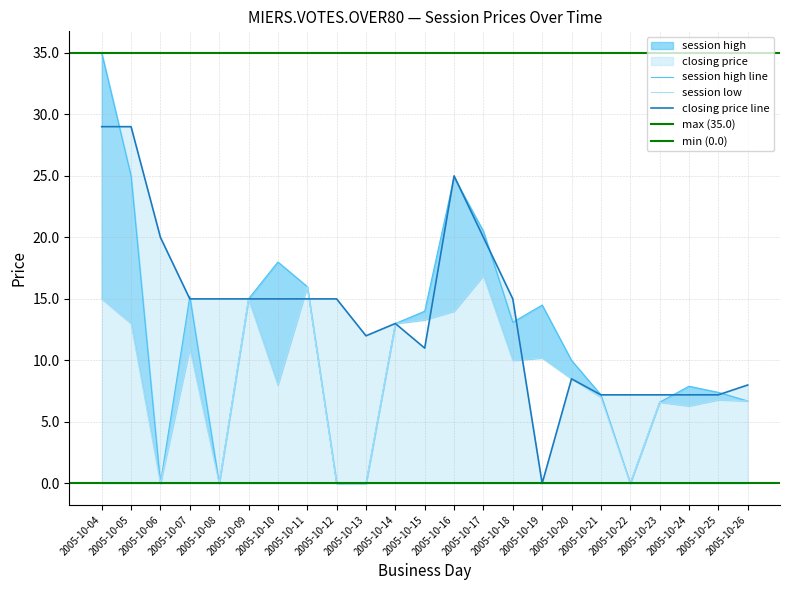

Reading left to right, transcribe all the data shown in this chart.

session high: 2005-10-04=35.0	2005-10-05=25.0	2005-10-06=0.0	2005-10-07=15.2	2005-10-08=0.0	2005-10-09=15.0	2005-10-10=18.0	2005-10-11=16.0	2005-10-12=0.0	2005-10-13=0.0	2005-10-14=13.0	2005-10-15=14.0	2005-10-16=24.9	2005-10-17=20.5	2005-10-18=13.1	2005-10-19=14.5	2005-10-20=10.0	2005-10-21=7.2	2005-10-22=0.0	2005-10-23=6.6	2005-10-24=7.9	2005-10-25=7.4	2005-10-26=6.7
session low: 2005-10-04=15.0	2005-10-05=13.0	2005-10-06=0.0	2005-10-07=11.0	2005-10-08=0.0	2005-10-09=15.0	2005-10-10=8.0	2005-10-11=16.0	2005-10-12=0.0	2005-10-13=0.0	2005-10-14=13.0	2005-10-15=13.3	2005-10-16=14.0	2005-10-17=16.9	2005-10-18=10.0	2005-10-19=10.2	2005-10-20=8.5	2005-10-21=7.0	2005-10-22=0.0	2005-10-23=6.6	2005-10-24=6.3	2005-10-25=6.8	2005-10-26=6.7
closing price: 2005-10-04=29.0	2005-10-05=29.0	2005-10-06=20.0	2005-10-07=15.0	2005-10-08=15.0	2005-10-09=15.0	2005-10-10=15.0	2005-10-11=15.0	2005-10-12=15.0	2005-10-13=12.0	2005-10-14=13.0	2005-10-15=11.0	2005-10-16=25.0	2005-10-17=20.0	2005-10-18=15.0	2005-10-19=0.0	2005-10-20=8.5	2005-10-21=7.2	2005-10-22=7.2	2005-10-23=7.2	2005-10-24=7.2	2005-10-25=7.2	2005-10-26=8.0